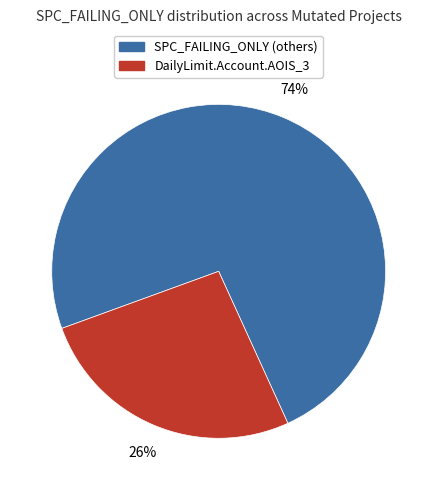

Is there any slice that represents more than half of the pie?

Yes